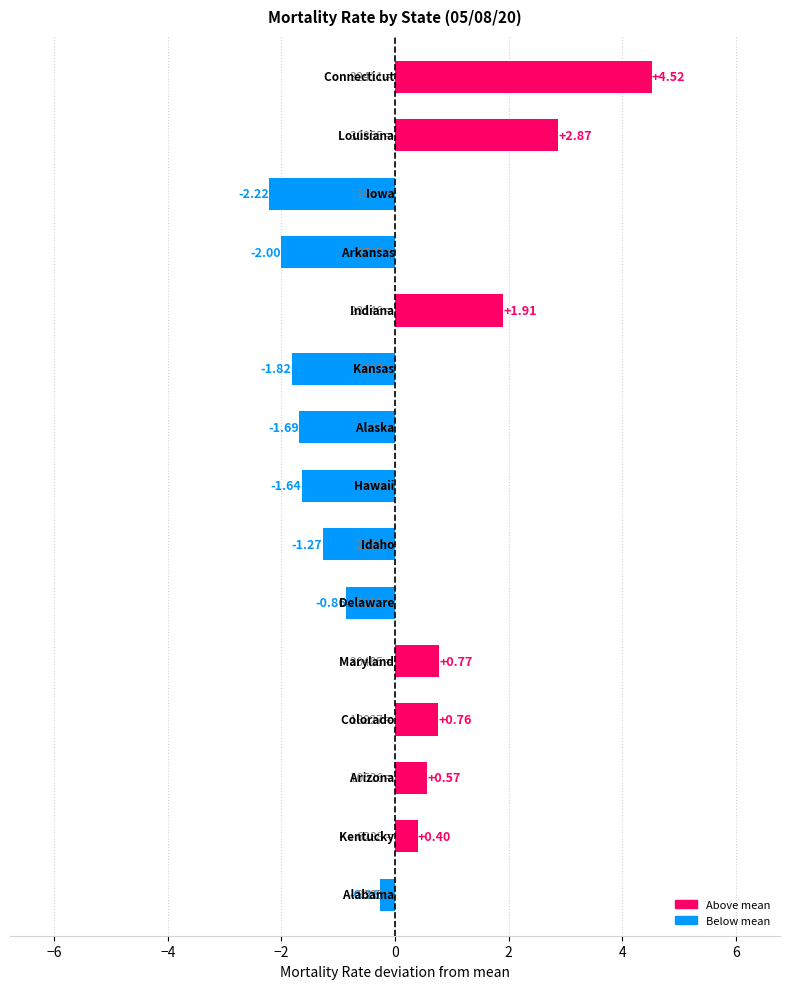

Count the number of categories in the chart.

15